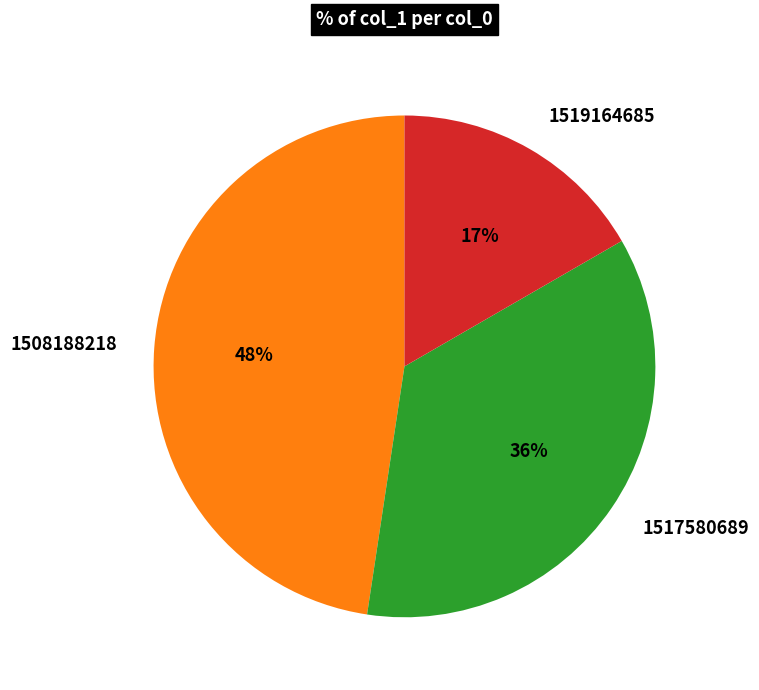

Is there any slice that represents more than half of the pie?

No